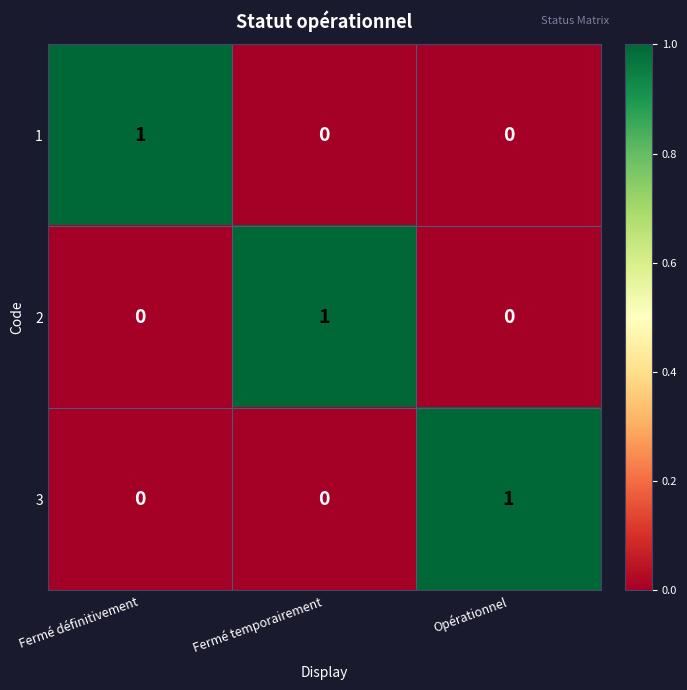

How many data points in 3 are above 0?

1